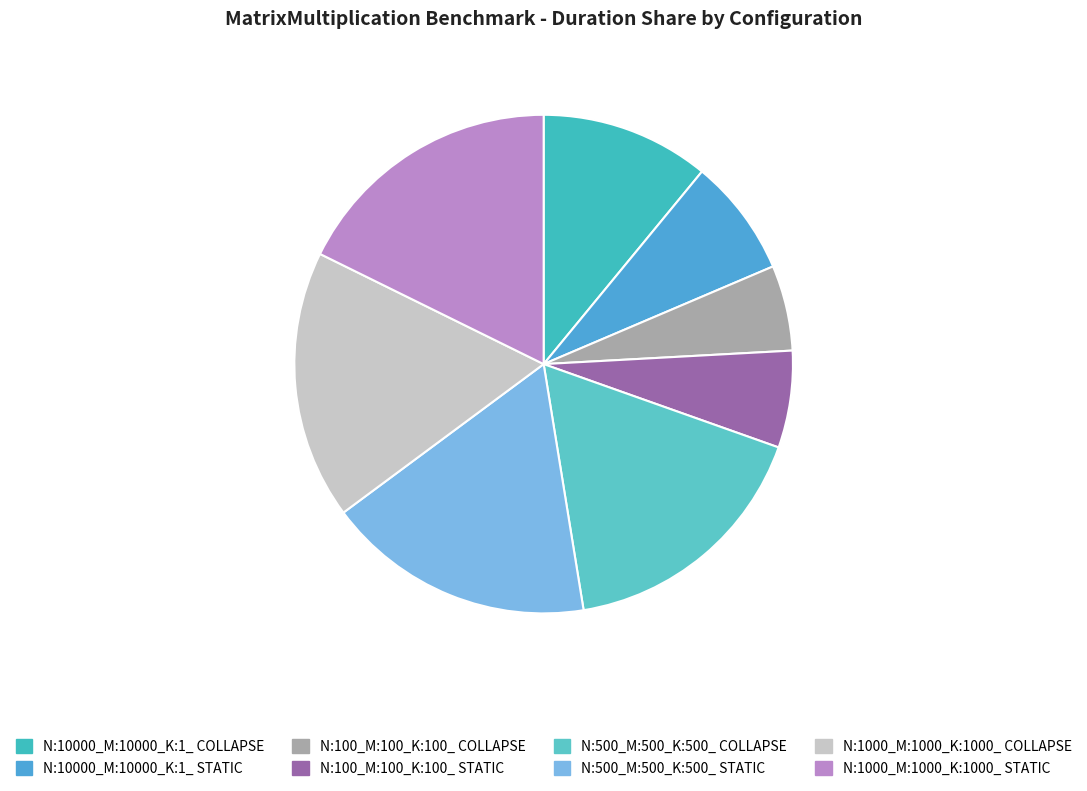

Rank the categories by value from highest to lowest.

N:1000_M:1000_K:1000_ STATIC, N:1000_M:1000_K:1000_ COLLAPSE, N:500_M:500_K:500_ STATIC, N:500_M:500_K:500_ COLLAPSE, N:10000_M:10000_K:1_ COLLAPSE, N:10000_M:10000_K:1_ STATIC, N:100_M:100_K:100_ STATIC, N:100_M:100_K:100_ COLLAPSE